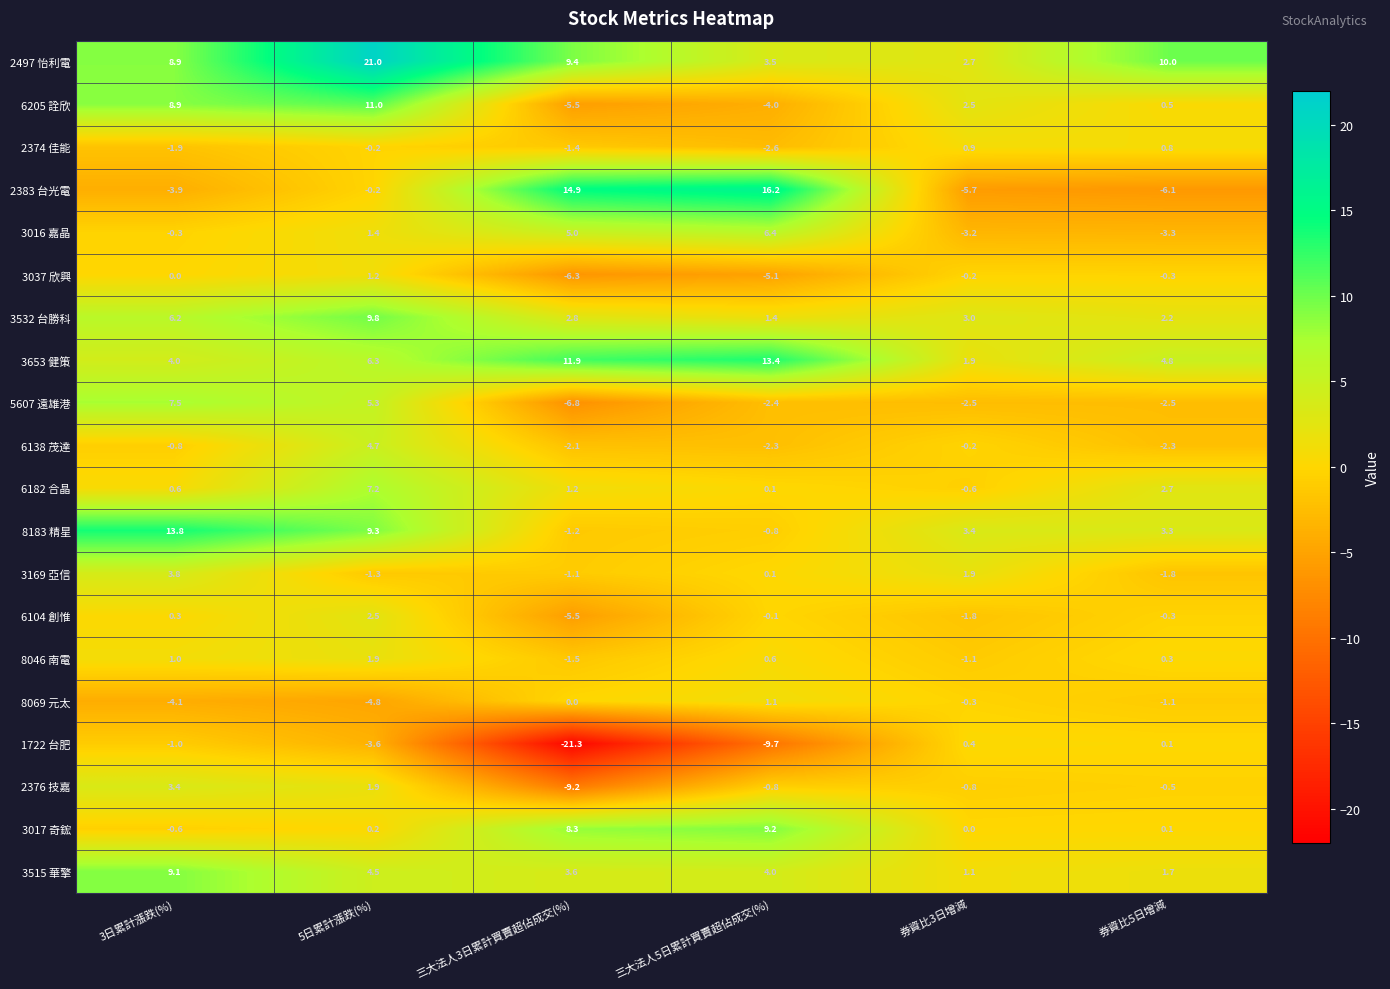

What is the total value across all series at 3日累計漲跌(%)?

54.9